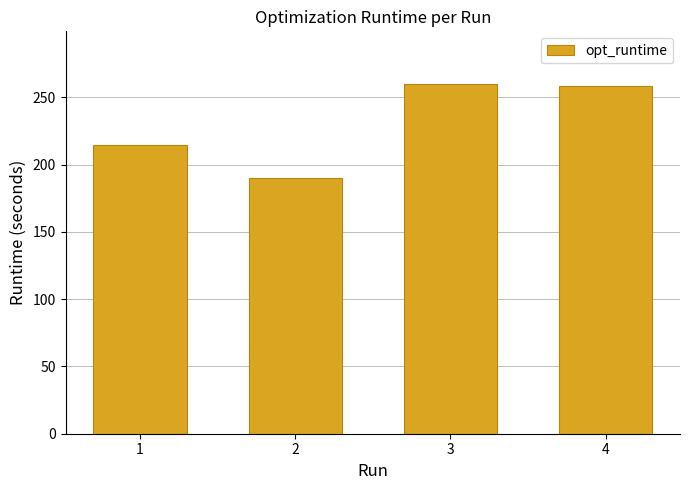

Reading left to right, transcribe all the data shown in this chart.

214.6	190.3	260.0	258.3